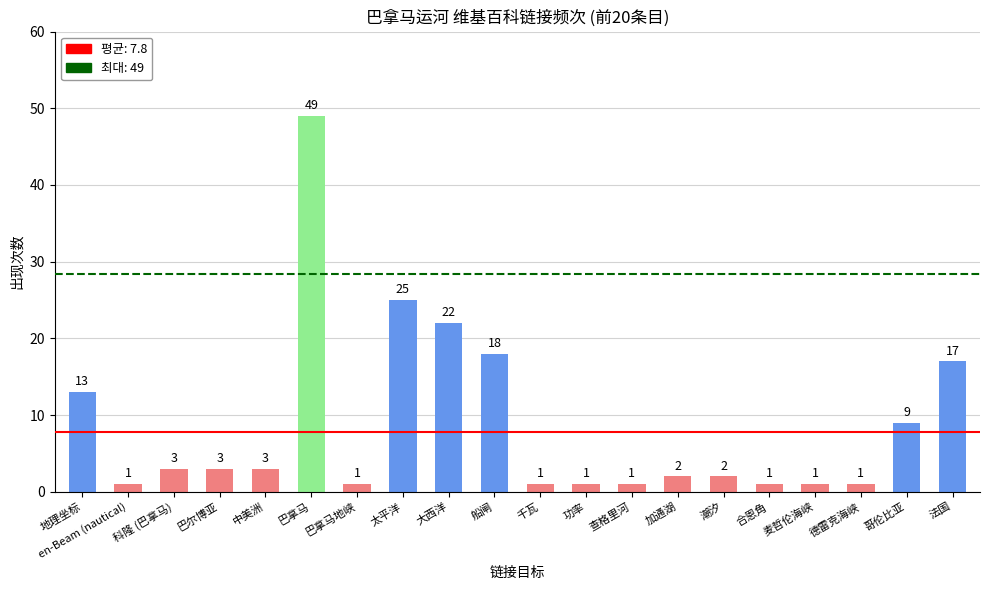

What value does the data have at 巴拿马?

49